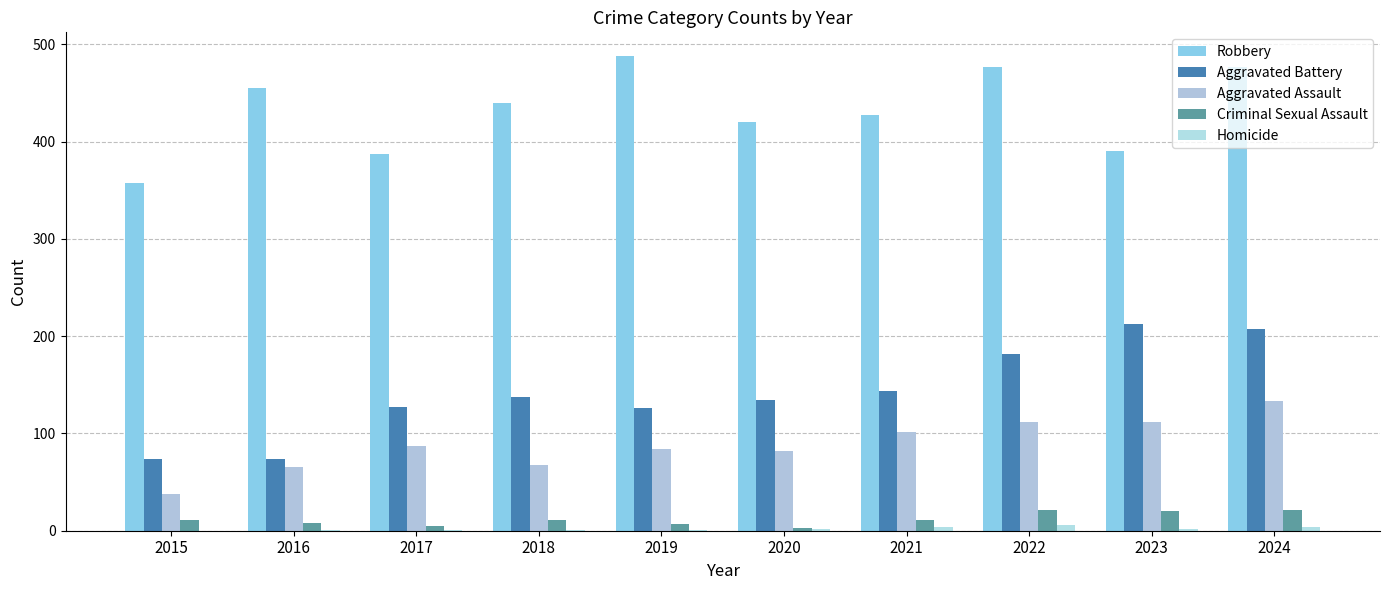

Which series changed the most between 2017 and 2024?

Robbery